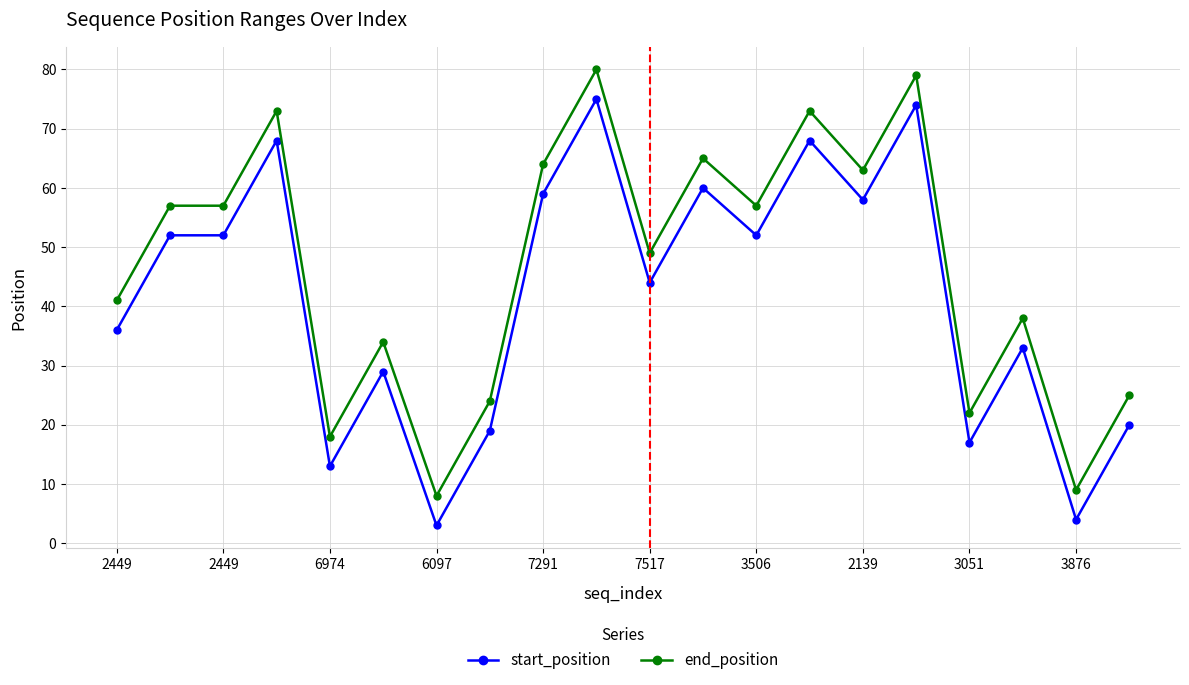

True or false: end_position has more than 2 points higher than both neighbors.

True